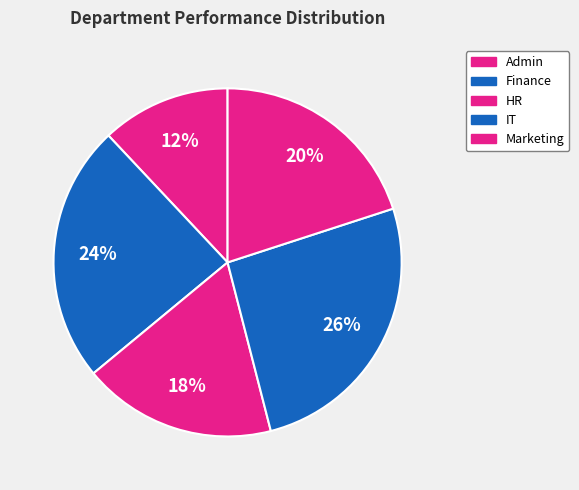

How many segments does this pie chart have?

5